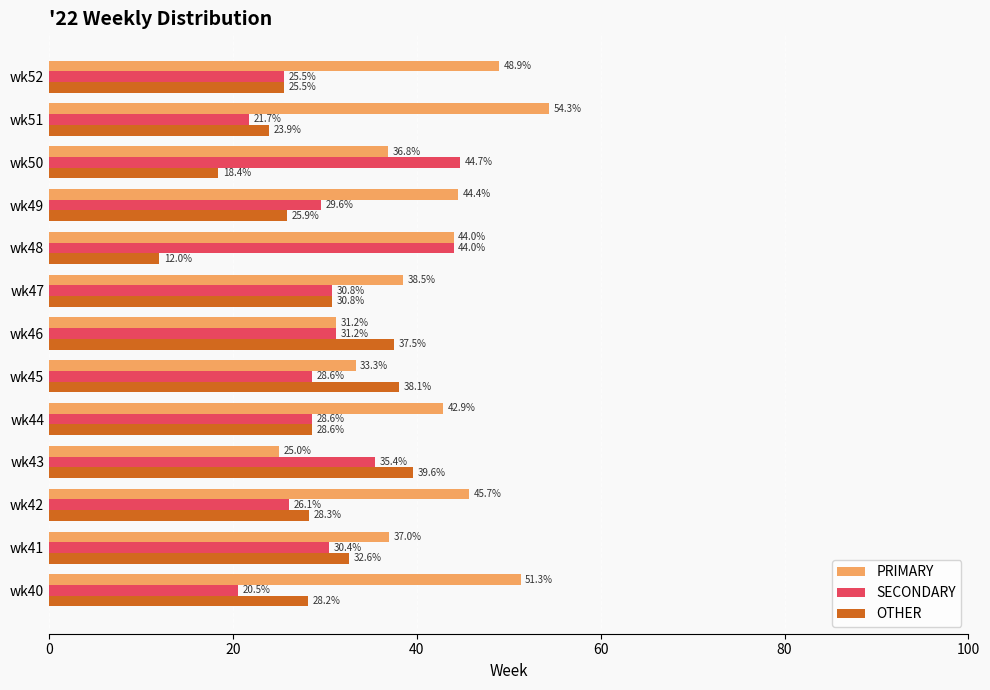

Rank the series by their average value, from lowest to highest.

OTHER, SECONDARY, PRIMARY